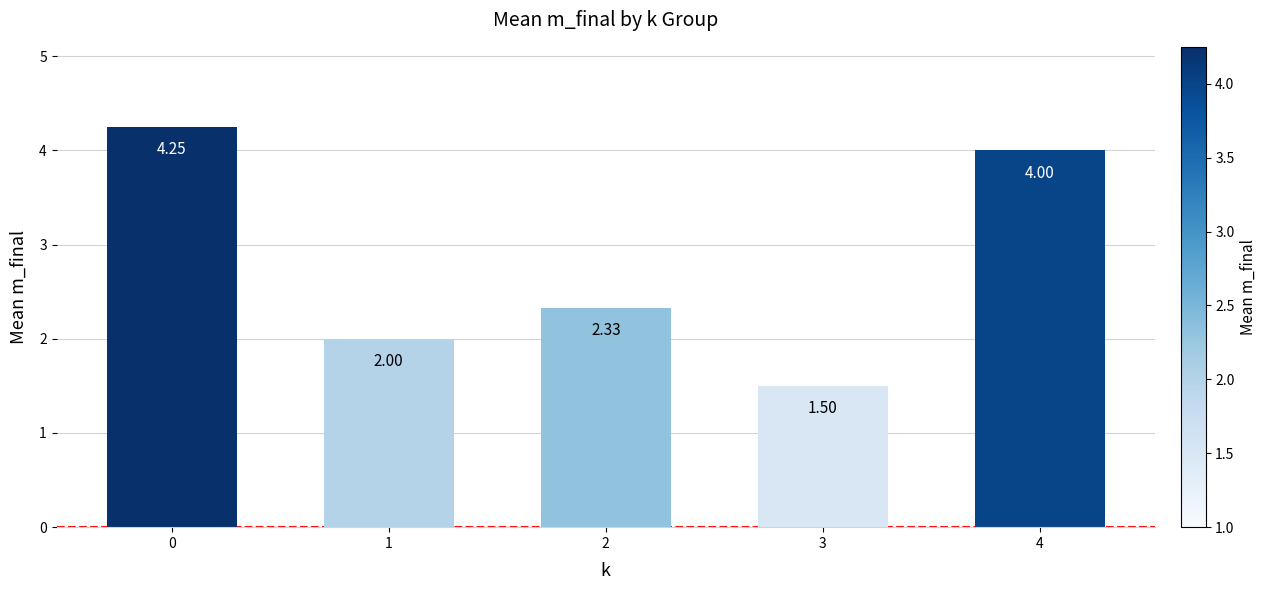

What is the ratio of the value at 2 to the value at 0?

0.5